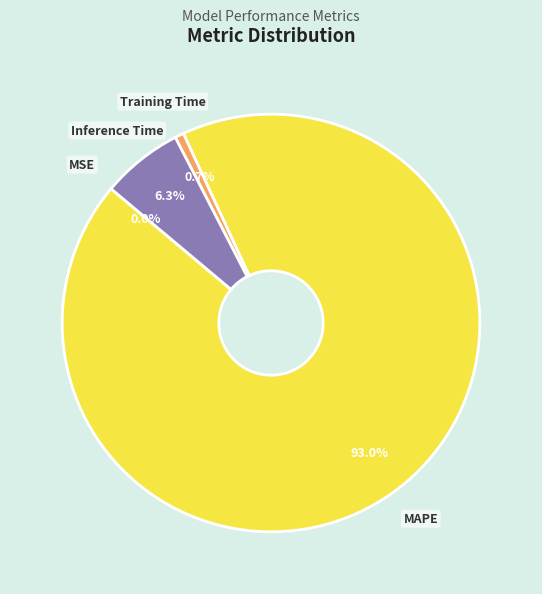

Which has a higher value, Training Time or Inference Time?

Inference Time